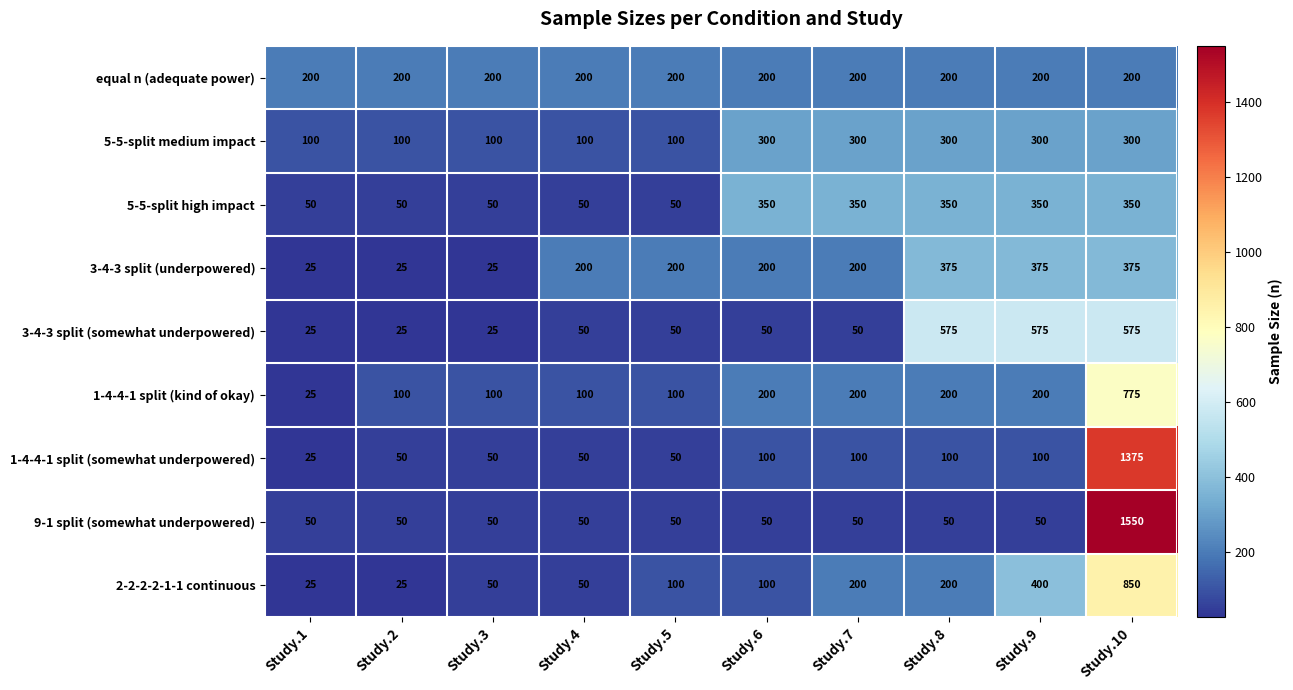

Rank the series by their maximum value, from highest to lowest.

9-1 split (somewhat underpowered), 1-4-4-1 split (somewhat underpowered), 2-2-2-2-1-1 continuous, 1-4-4-1 split (kind of okay), 3-4-3 split (somewhat underpowered), 3-4-3 split (underpowered), 5-5-split high impact, 5-5-split medium impact, equal n (adequate power)